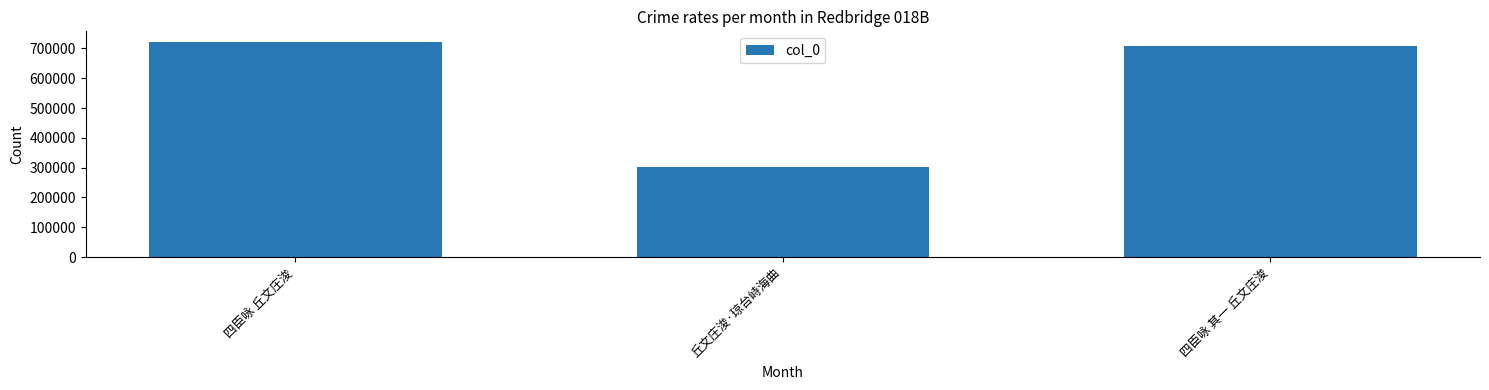

Reading left to right, what are all the values shown in this chart?

721281	303143	709625